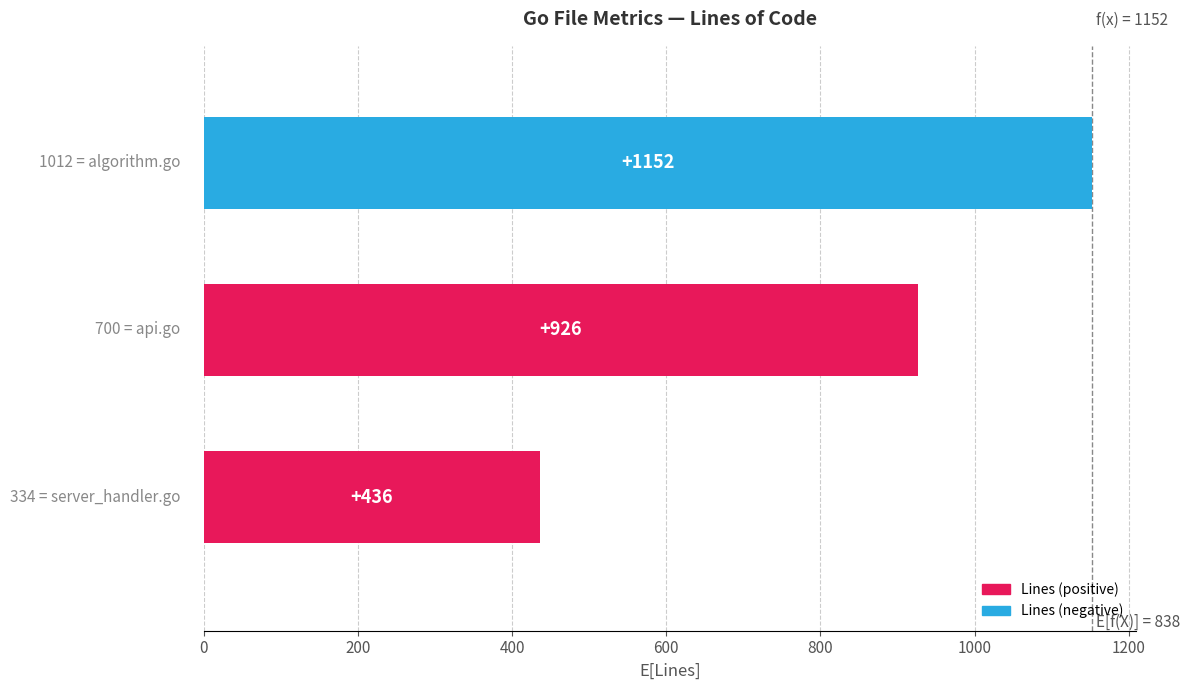

What is the smallest value displayed?

436